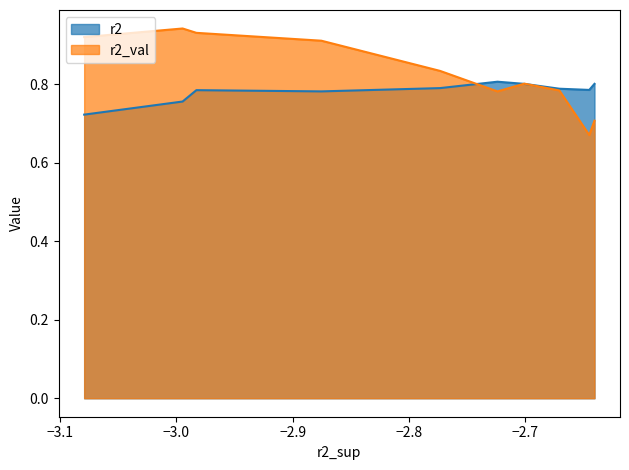

What is the highest value of the r2_val series?

0.9